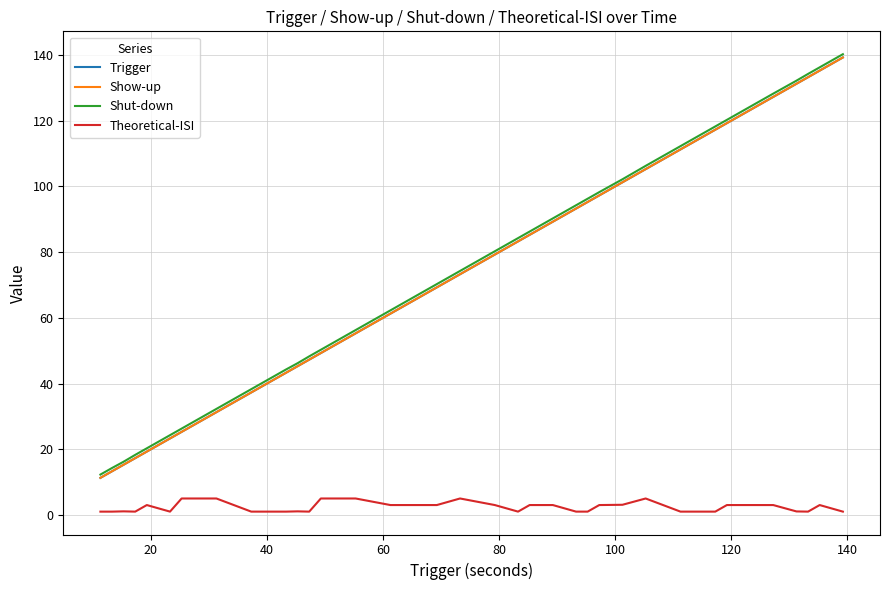

What is the sum of all Shut-down values?

3018.9